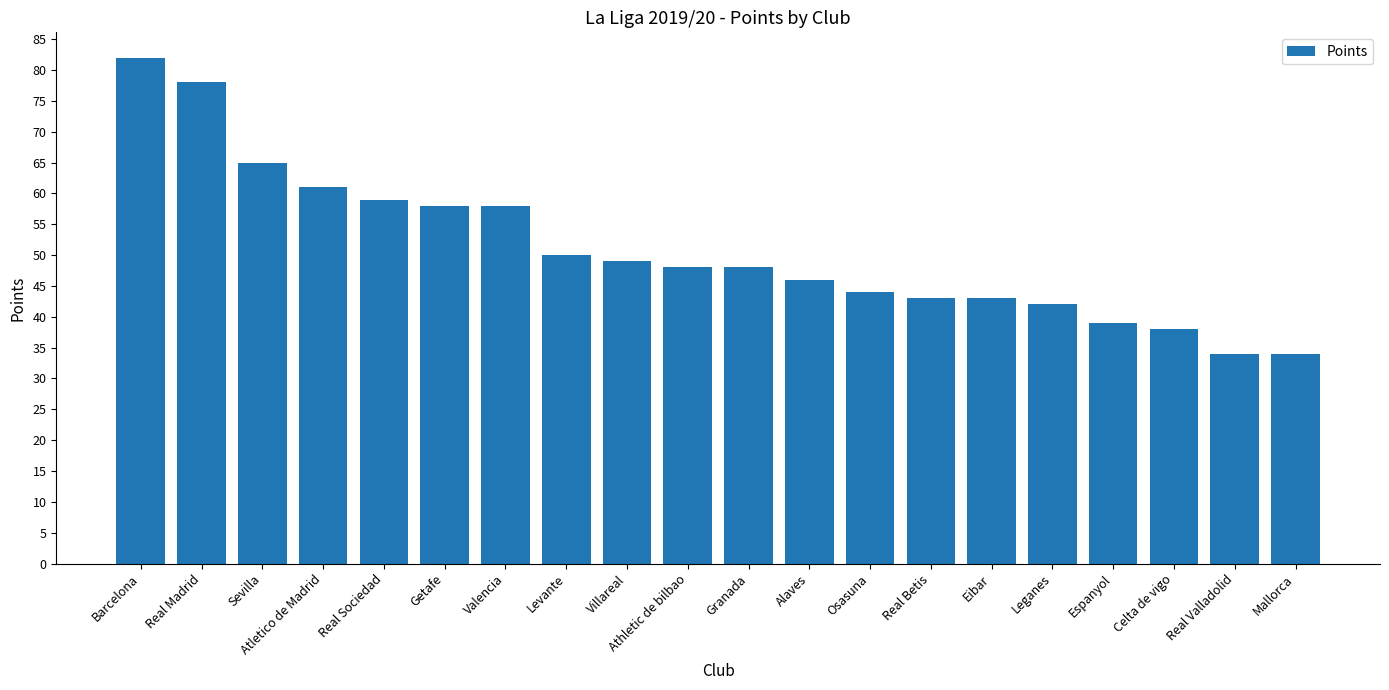

What is the sum of all values?

1019